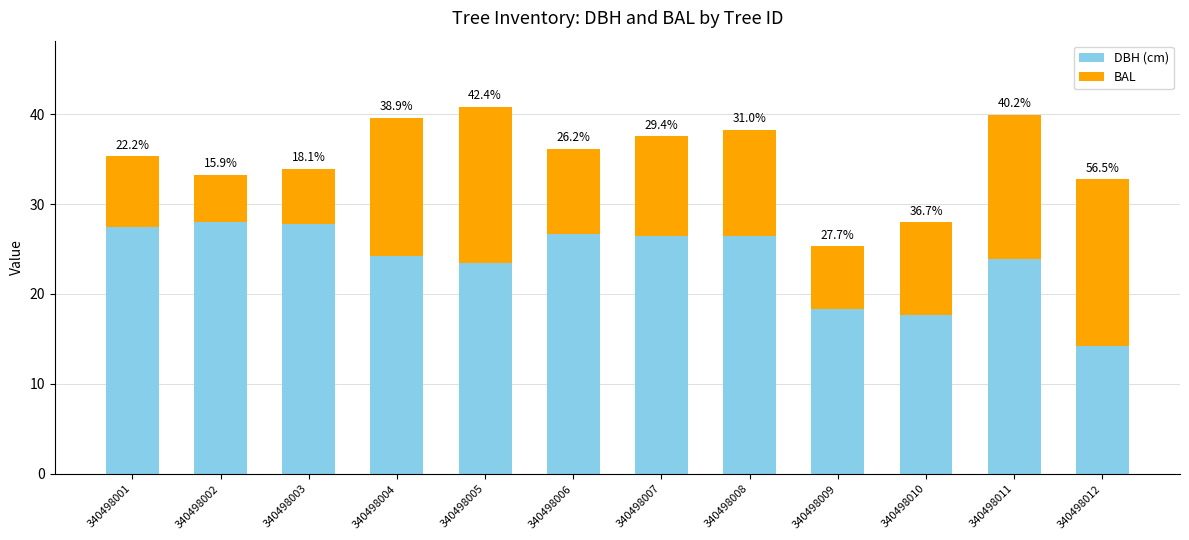

What are all the series names shown in the legend?

DBH (cm), BAL